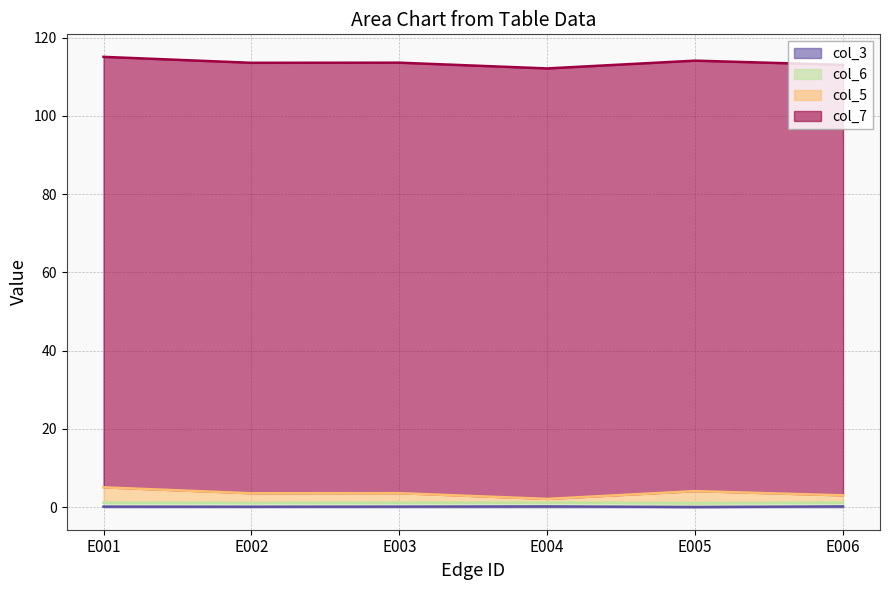

The col_3 series shows 0.1 at E003. True or false?

True